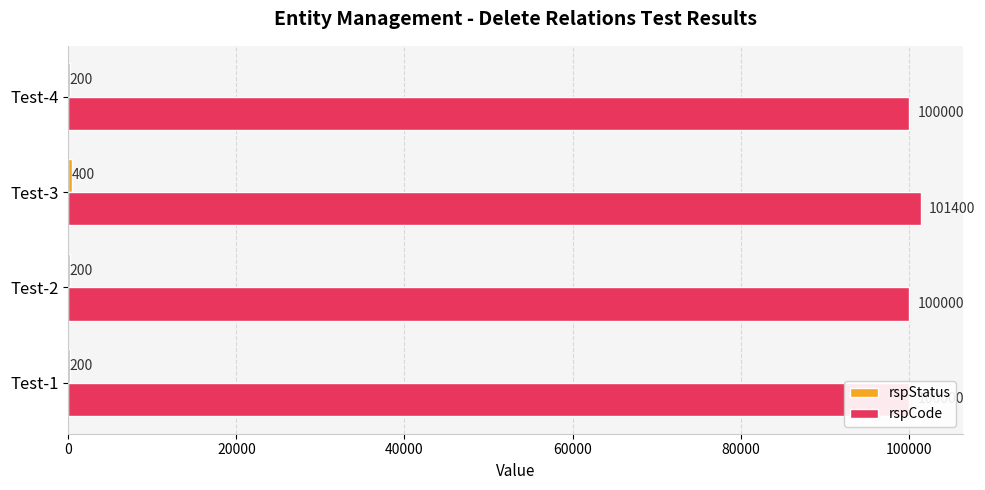

What is the spread (max minus min) of values at Test-2?

99800